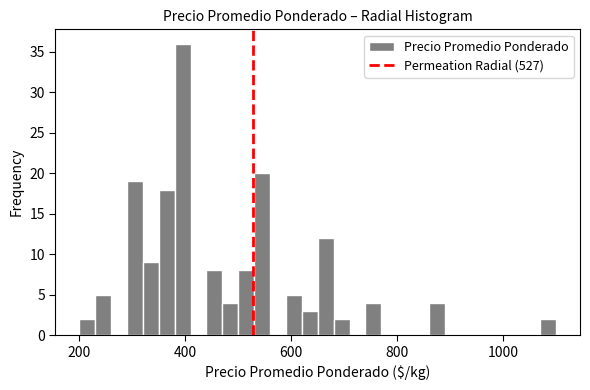

Read against the x-axis, roughly where is the centre of the tallest bar?

400